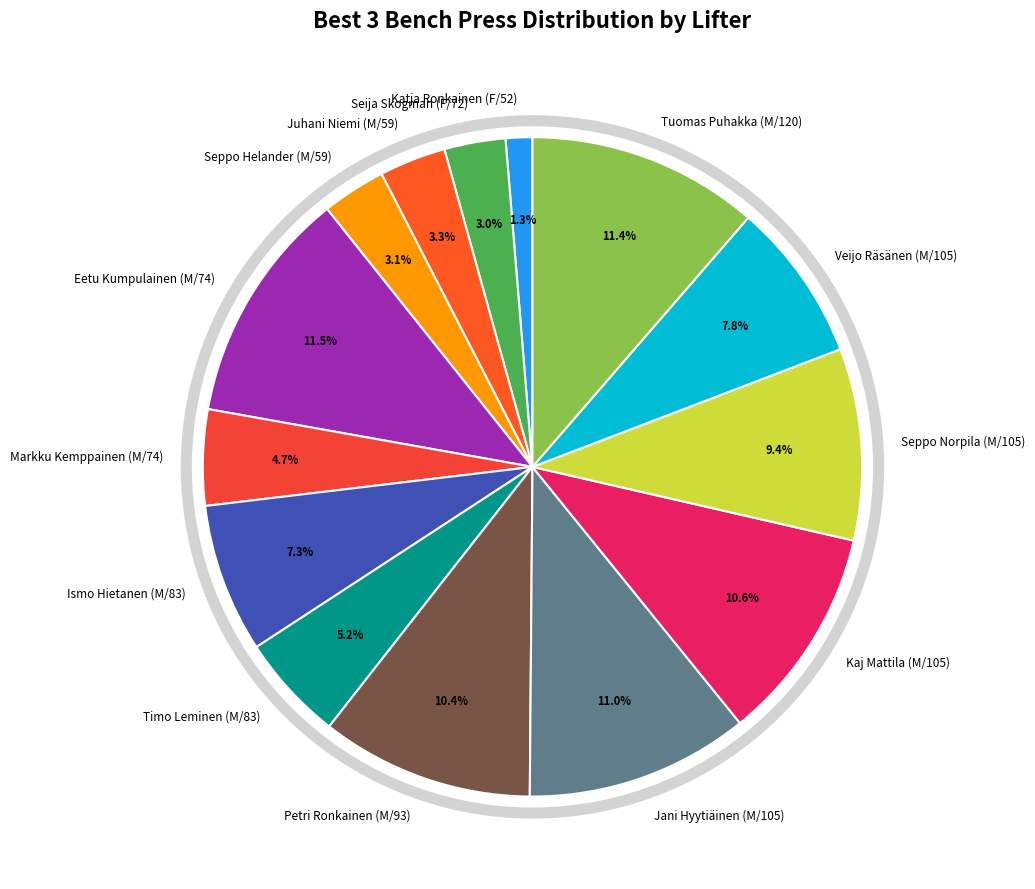

Is the sum of Seija Skogman (F/72) and Katja Ronkainen (F/52) greater than half?

No